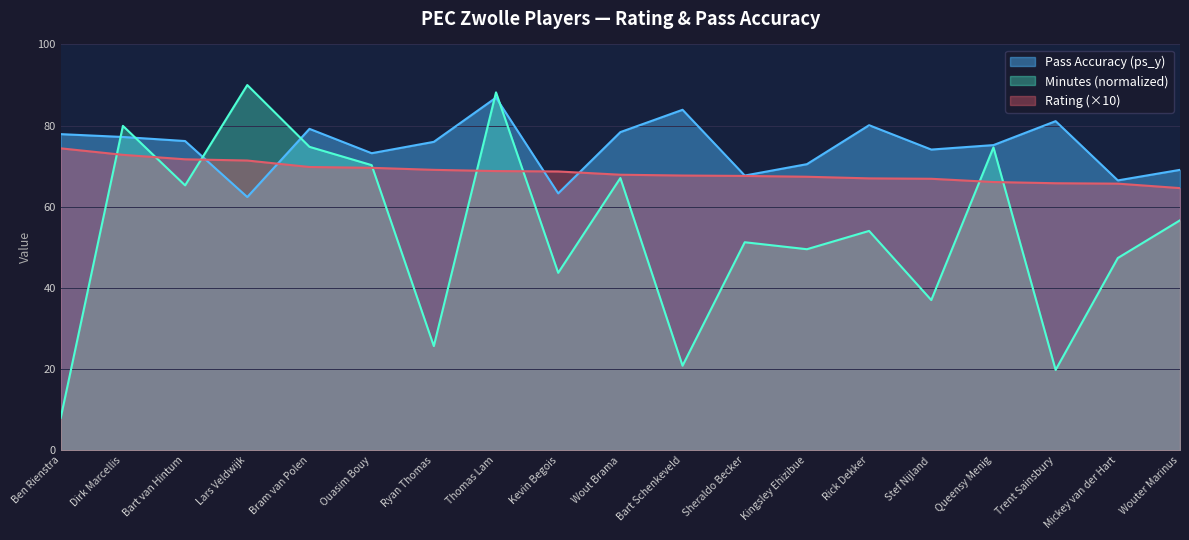

Rank the series by their maximum value, from highest to lowest.

Minutes (normalized), Pass Accuracy (ps_y), Rating (×10)